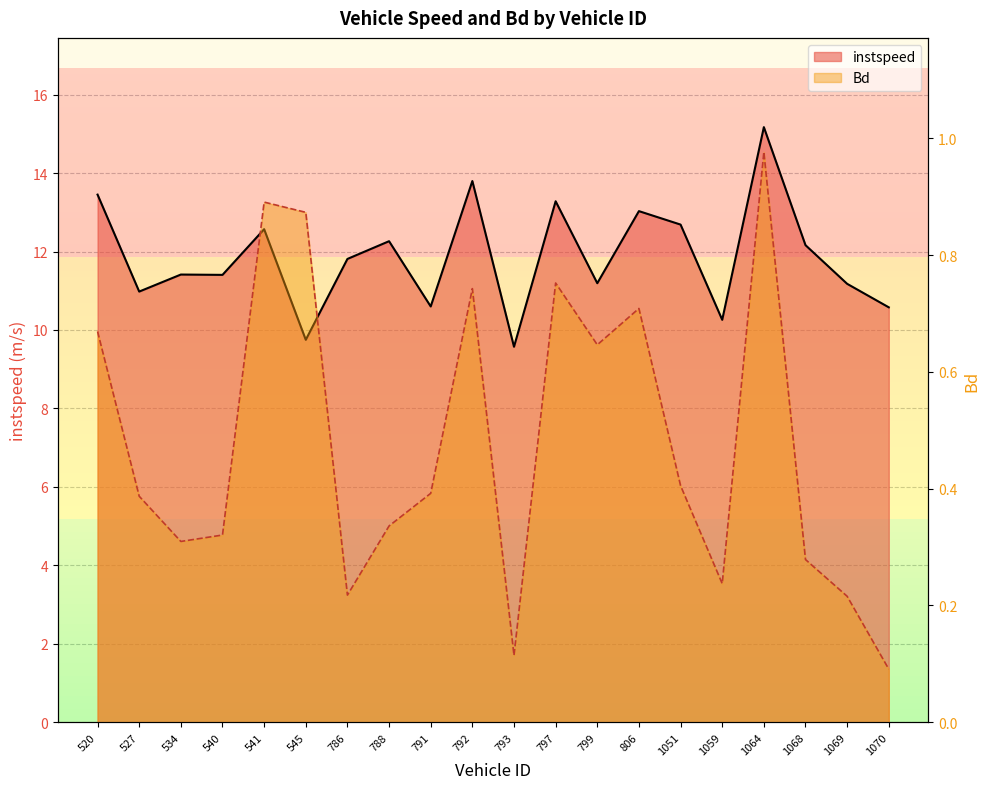

How many interior local peaks does the instspeed series have?

7